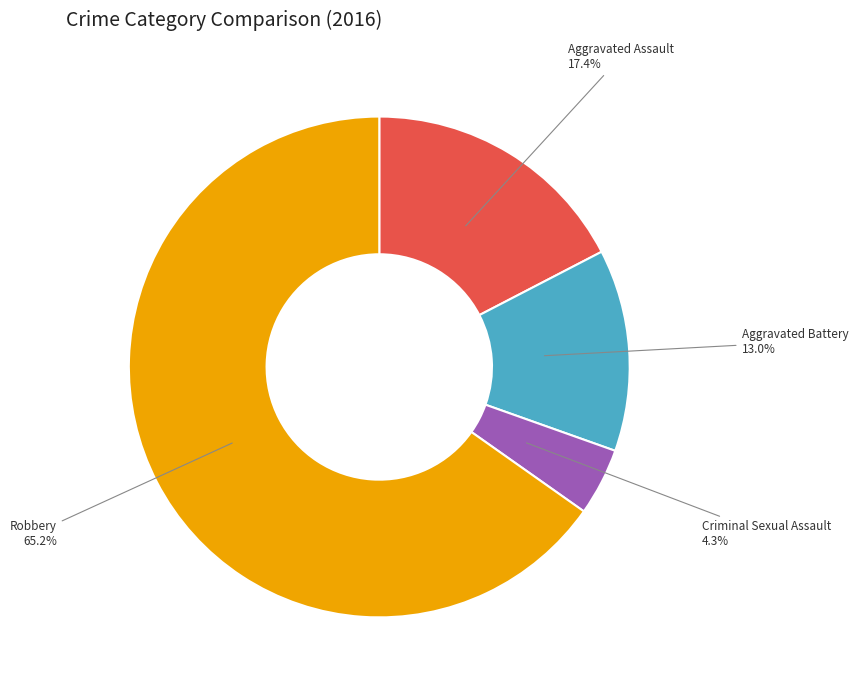

To the nearest percent, what is the combined percentage of Aggravated Battery and Aggravated Assault?

30%